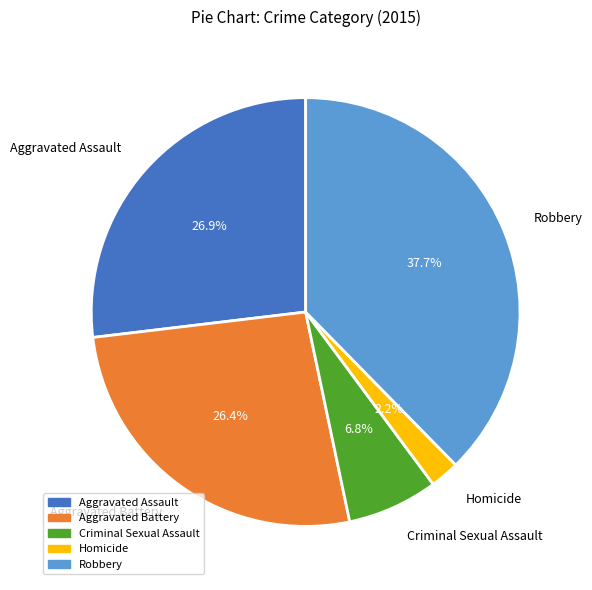

The Homicide slice represents 2% of the pie. True or false?

True